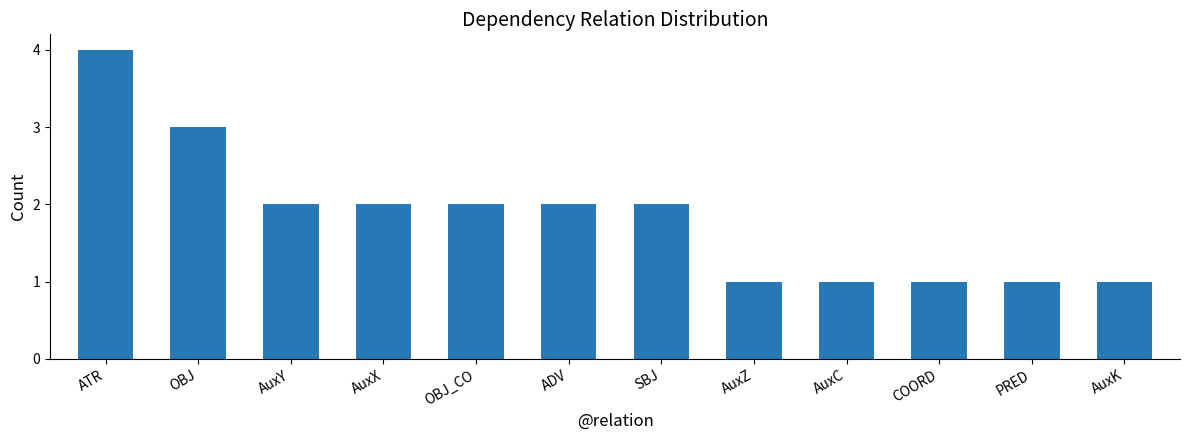

Does the chart contain stacked bars?

No